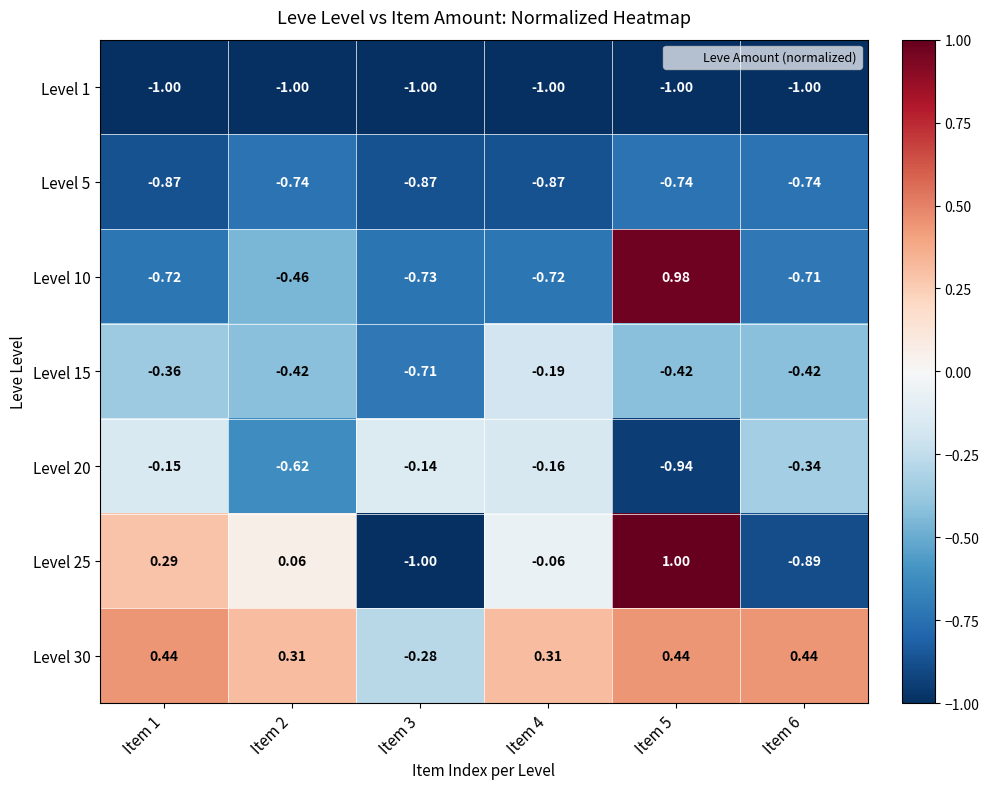

Is the value of Level 10 at Item 1 greater than the value of Level 20 at Item 2?

No